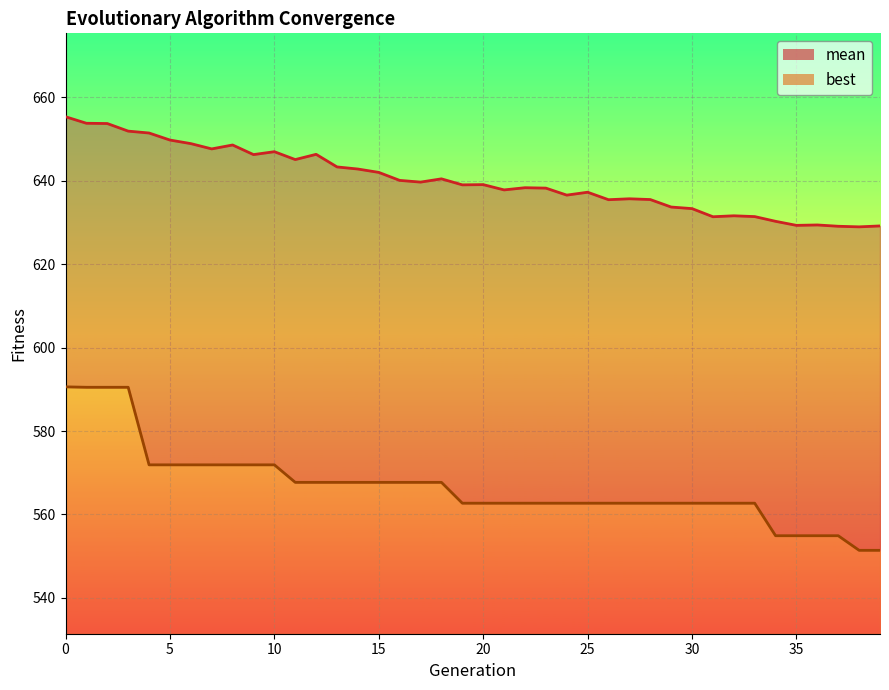

True or false: best has more than 1 interior local peaks.

False